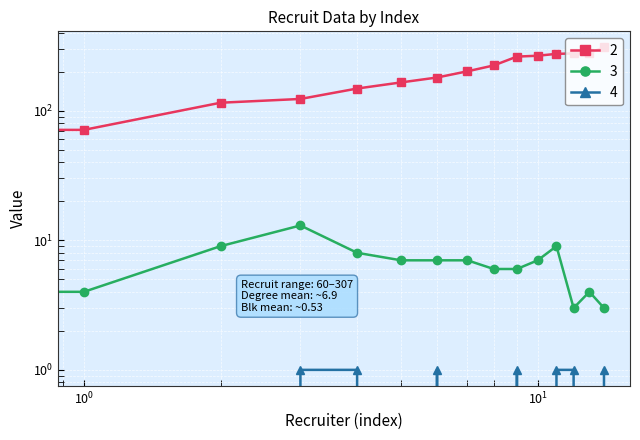

At how many categories does at least one series exceed 70?

14